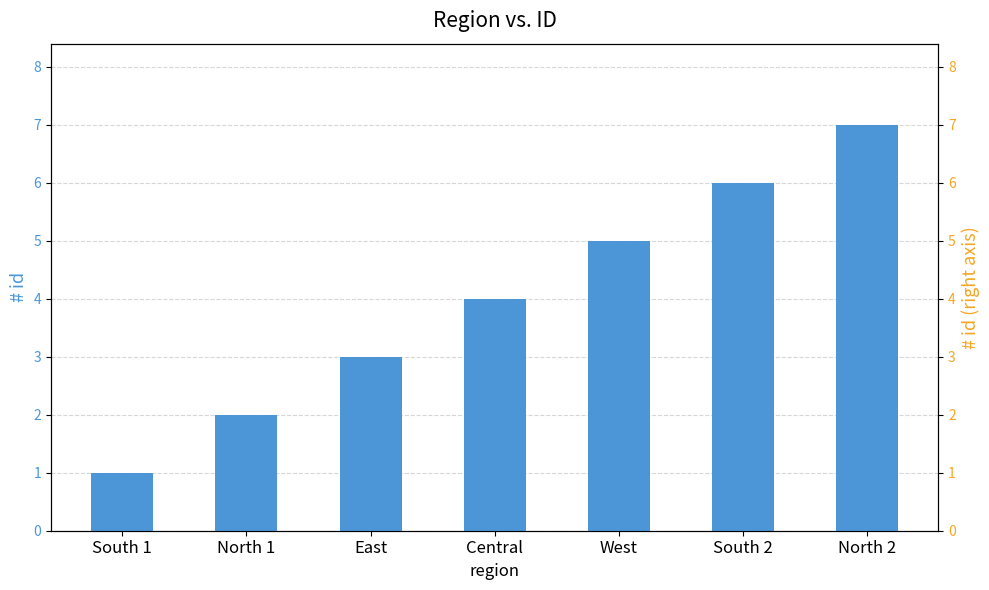

Are the bars horizontal?

No